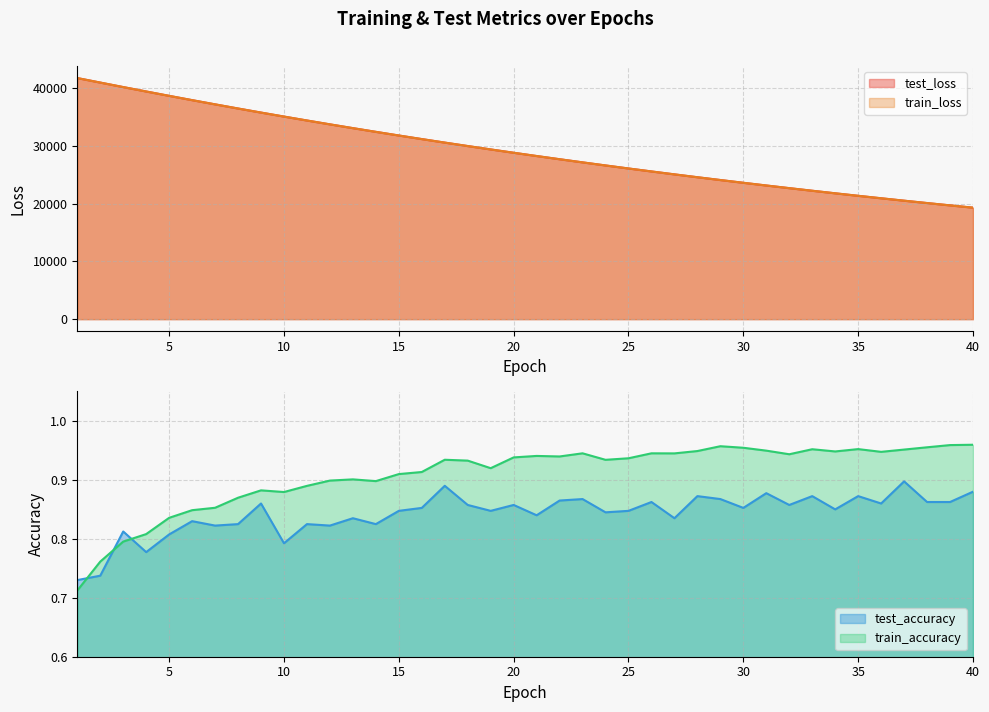

What is the minimum value for test_loss?

19284.3